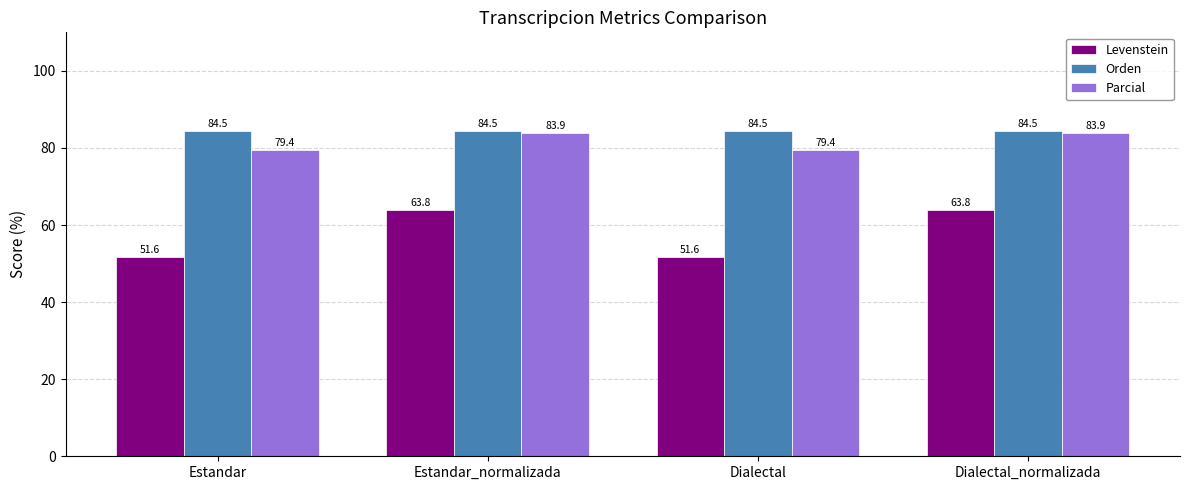

Is the value of Orden at Estandar greater than the value of Parcial at Estandar_normalizada?

Yes